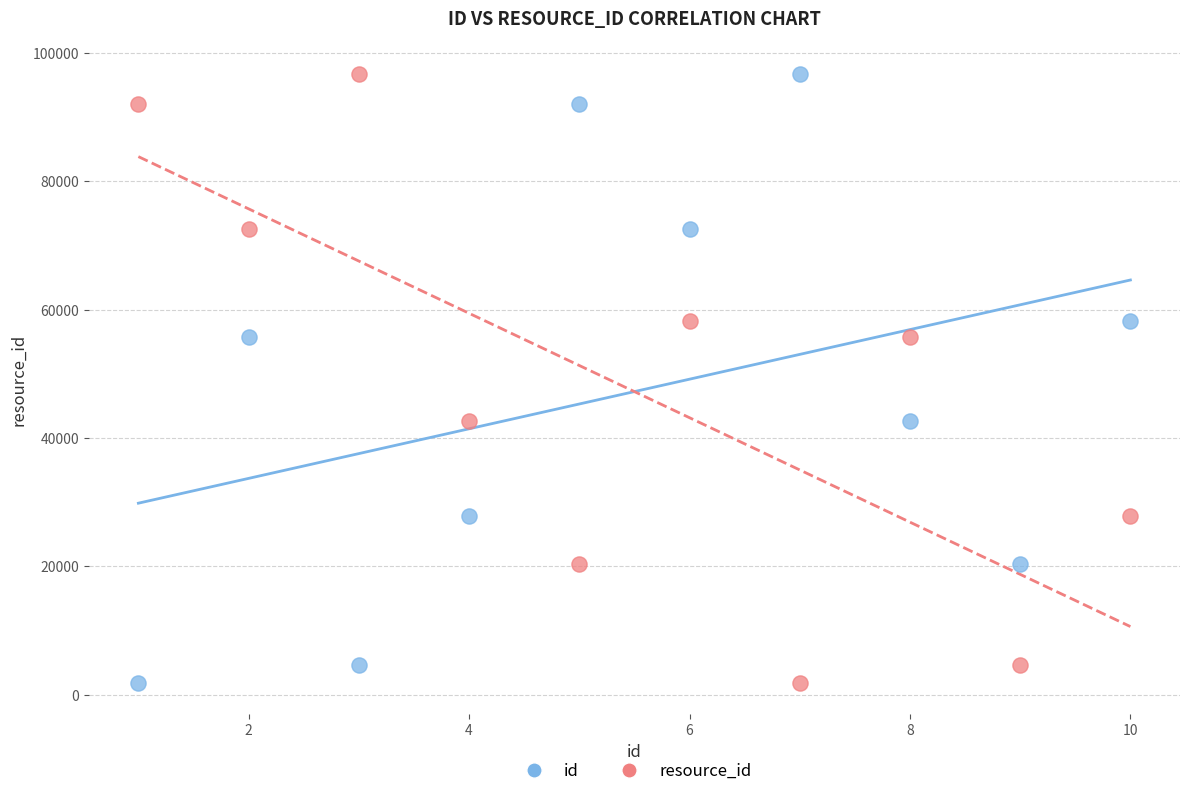

What is the X range (max minus min) for the scatter plot?

9